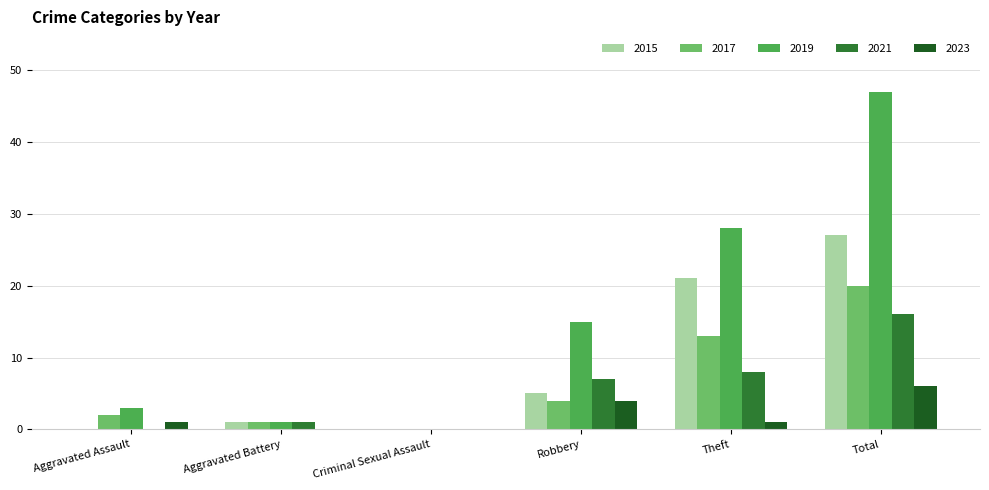

What is the sum of the 2017 values at Criminal Sexual Assault and Total?

20